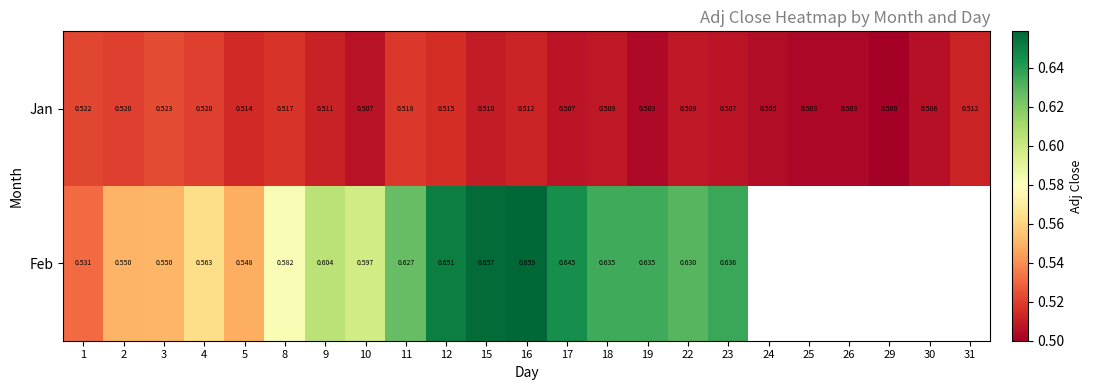

How many distinct data groups are displayed?

2